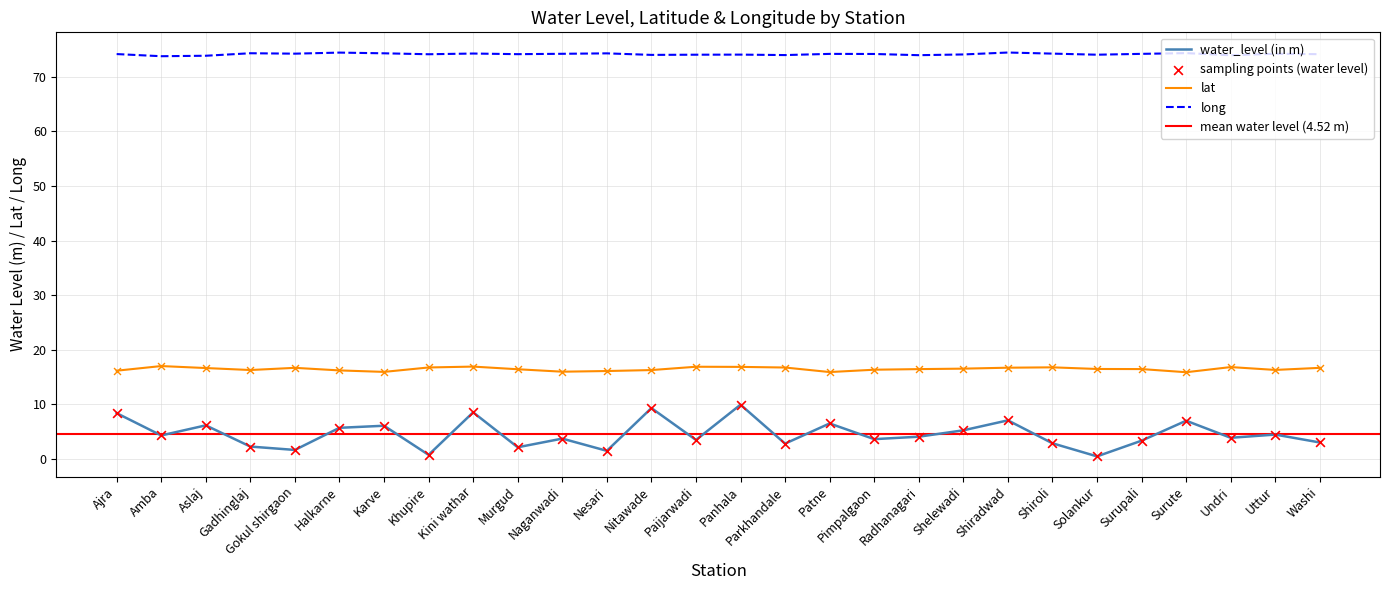

Which series reaches the minimum Y coordinate?

water_level (in m)